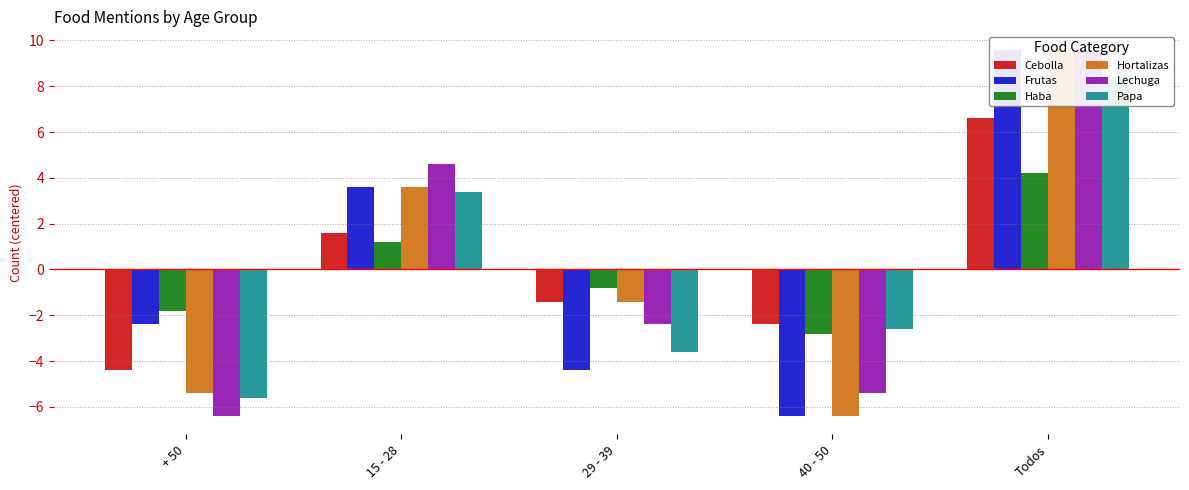

What is the label of the 2nd bar from the right?

40 - 50